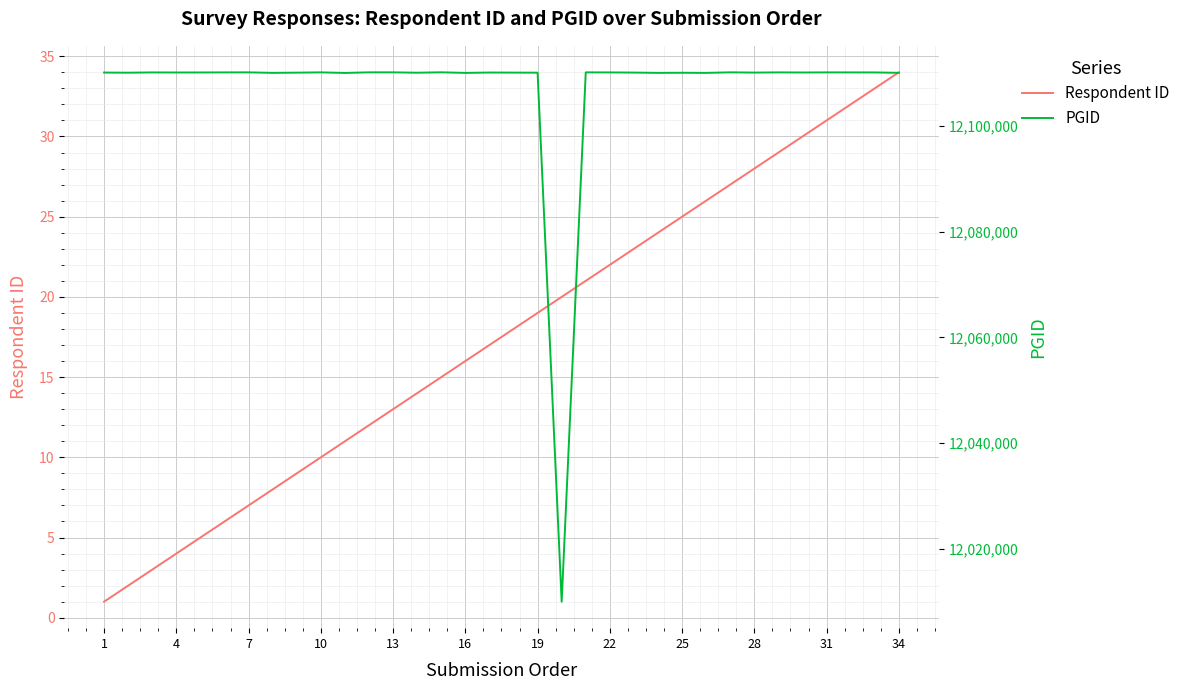

True or false: Respondent ID and PGID cross at least once.

False